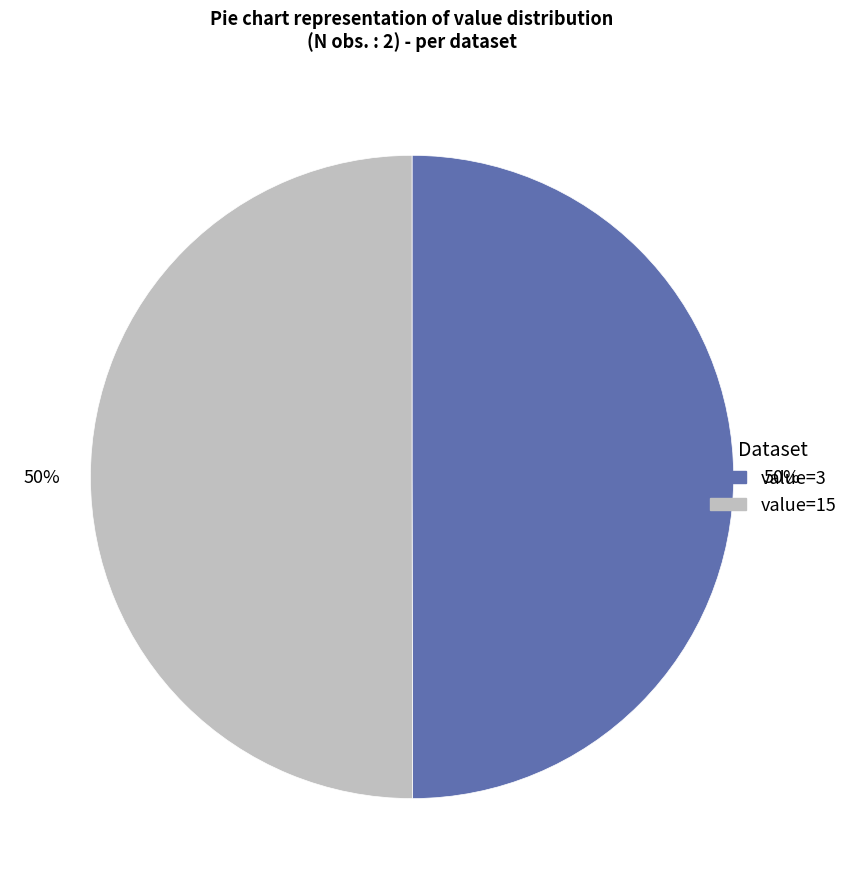

To the nearest percent, what percentage of the pie is value=3?

50%